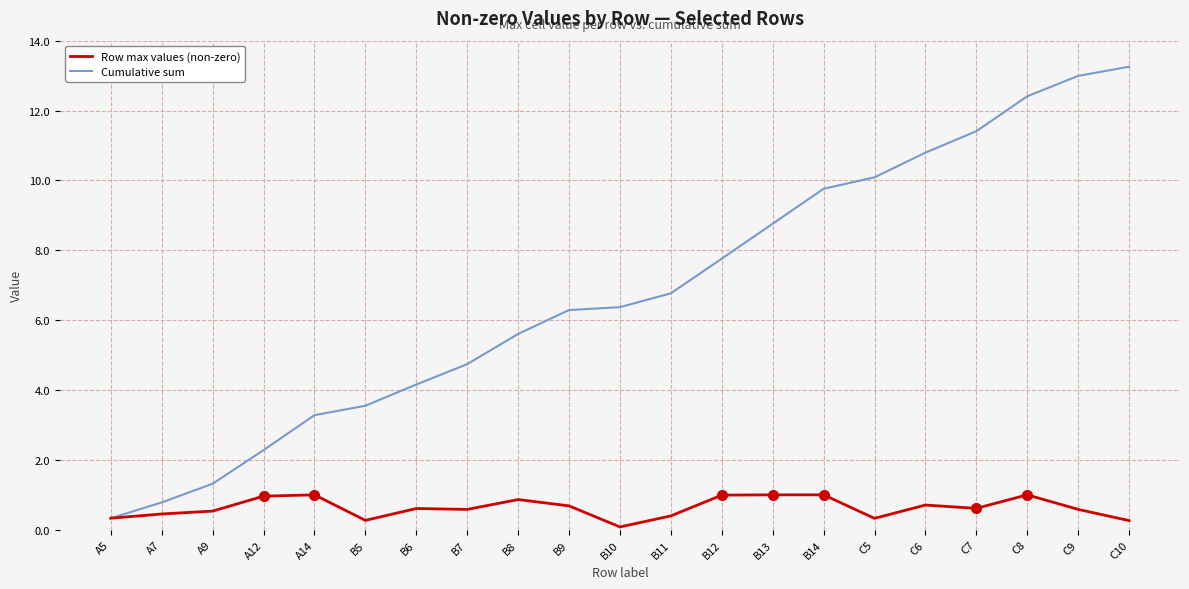

What is the total value across all series at A9?

1.9